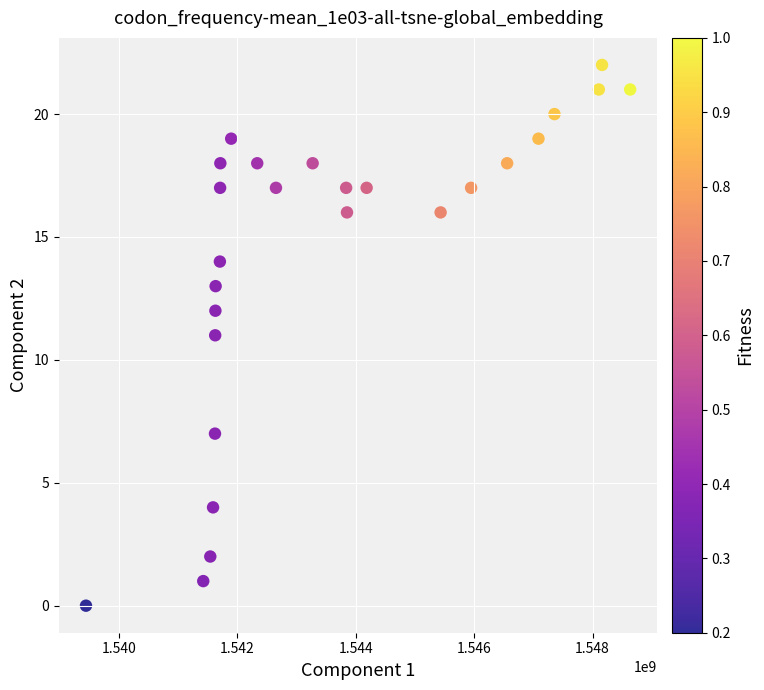

What is the range of Y values (max minus min)?

22